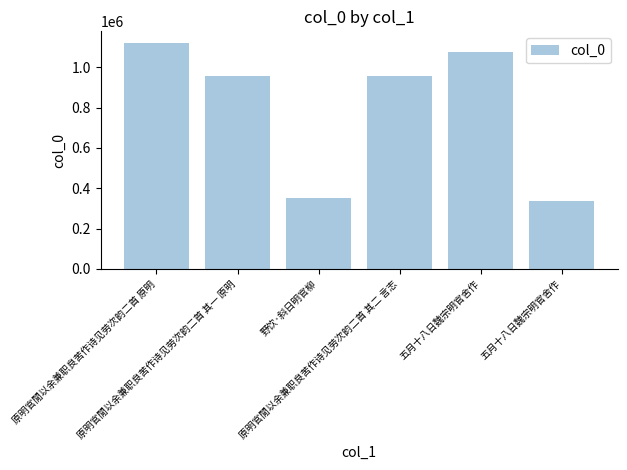

Rank the categories by value from highest to lowest.

原明官閒以余兼职良苦作诗见劳次韵二首 原明, 五月十八日魏宗明官舍作, 原明官閒以余兼职良苦作诗见劳次韵二首 其一 原明, 原明官閒以余兼职良苦作诗见劳次韵二首 其二 言志, 野饮·斜日明官柳, 五月十八日魏宗明官舍作